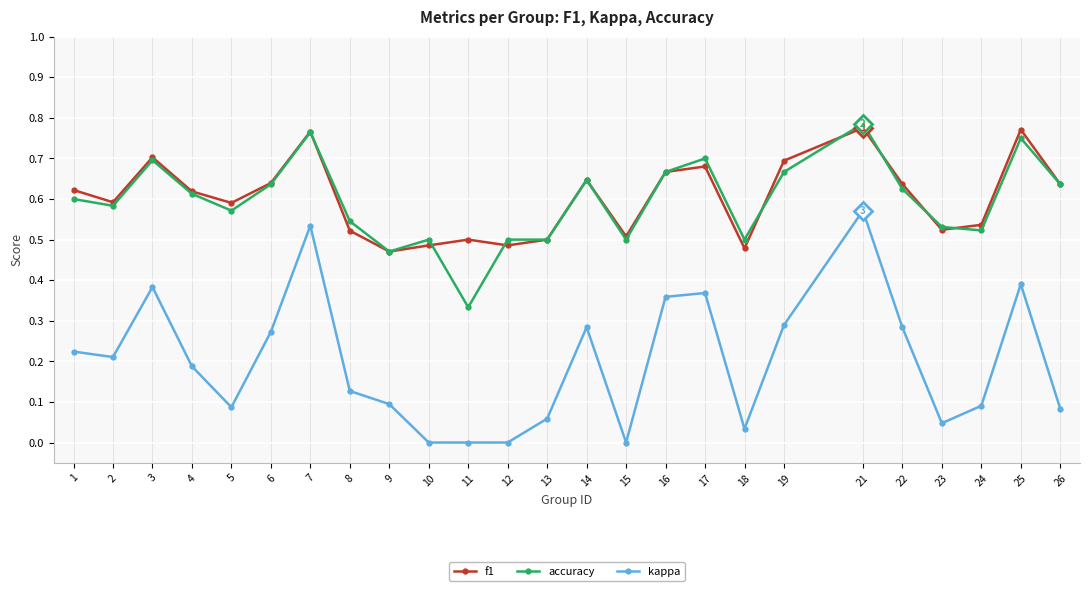

True or false: kappa has more than 0 interior local peaks.

True